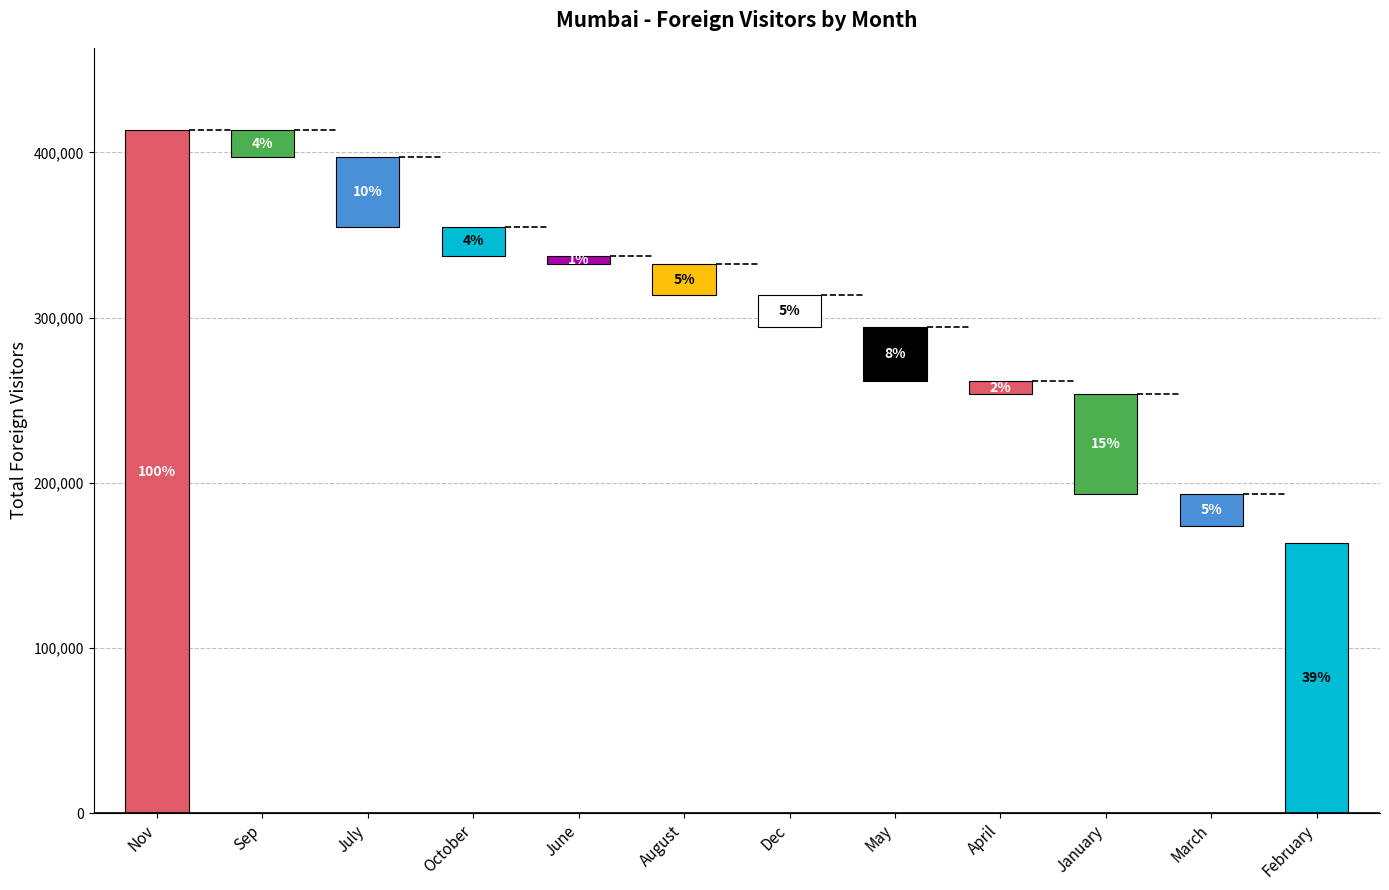

What is the change in value from Dec to January?

-101014